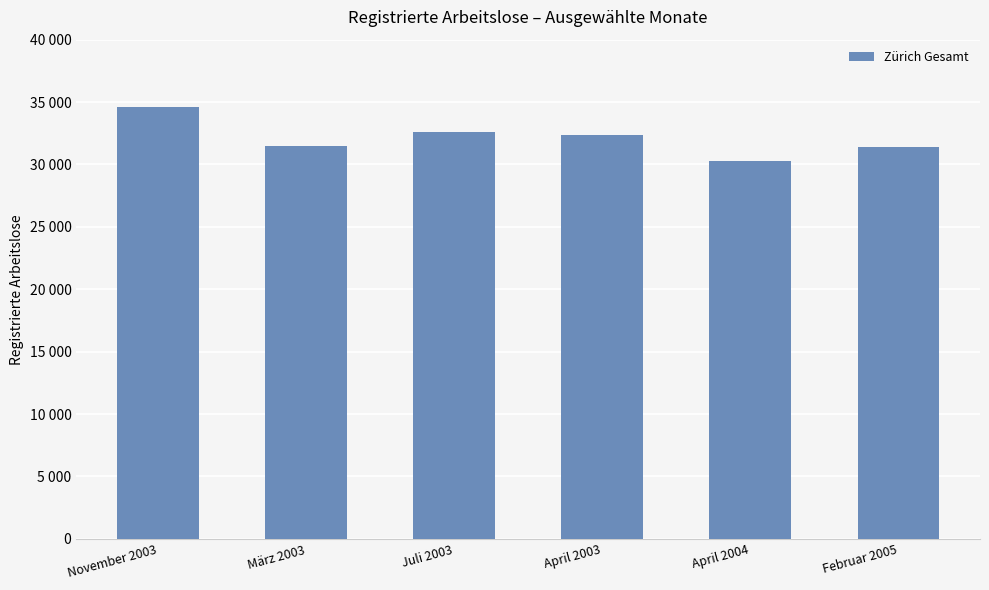

What is the label of the 6th bar from the left?

Februar 2005